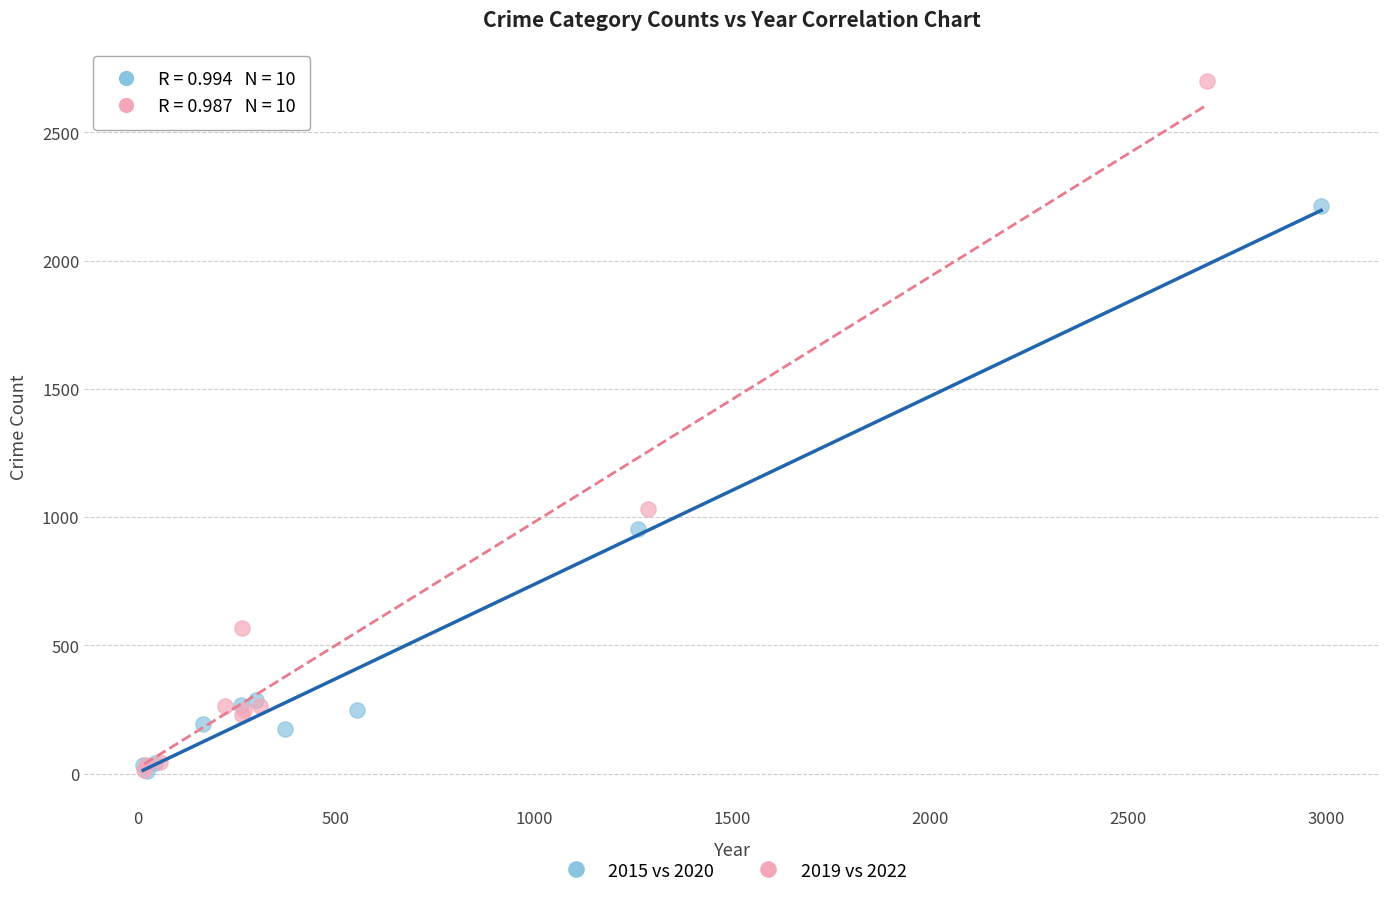

Which series has the widest spread of Y values?

2019 vs 2022